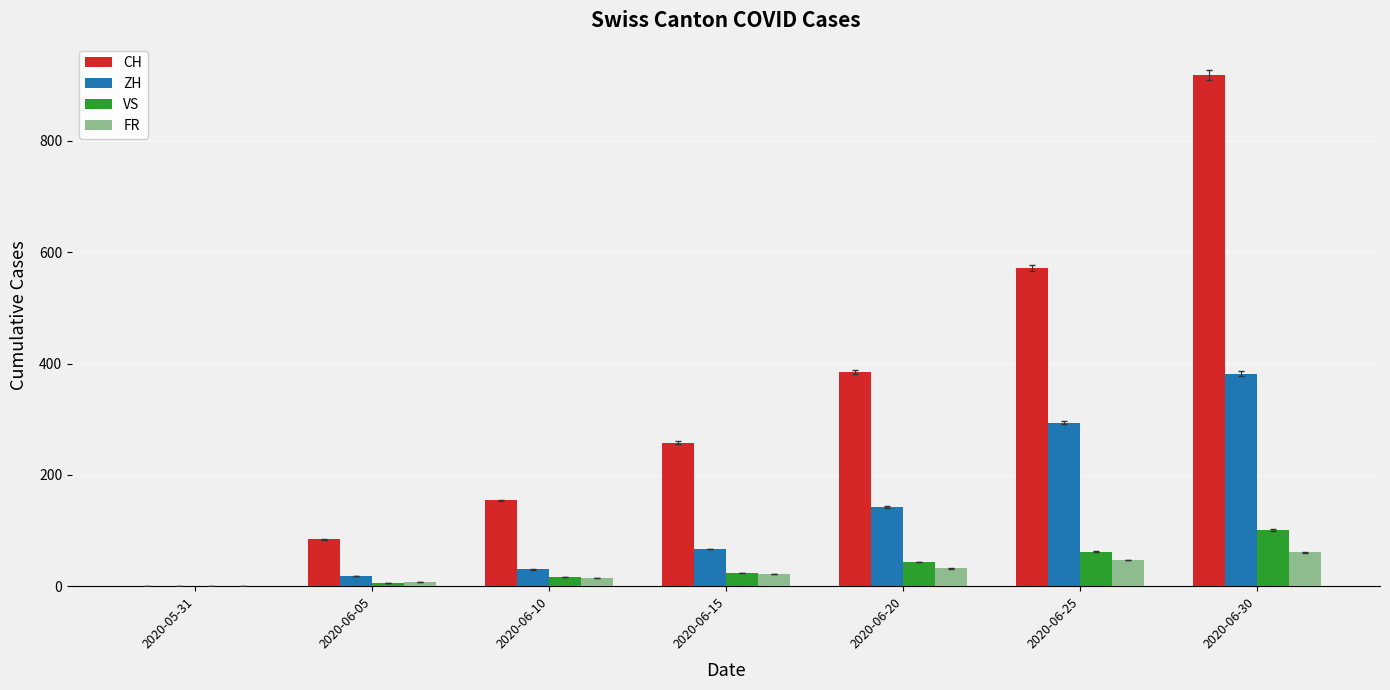

At which category is the sum across all series the highest?

2020-06-30